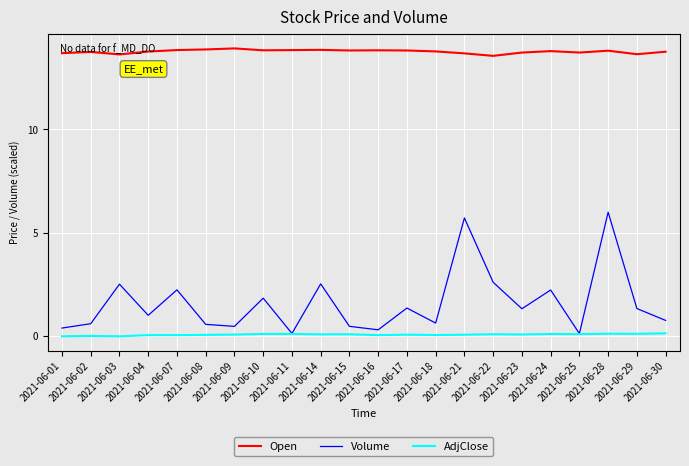

How many categories are shown in the chart?

22